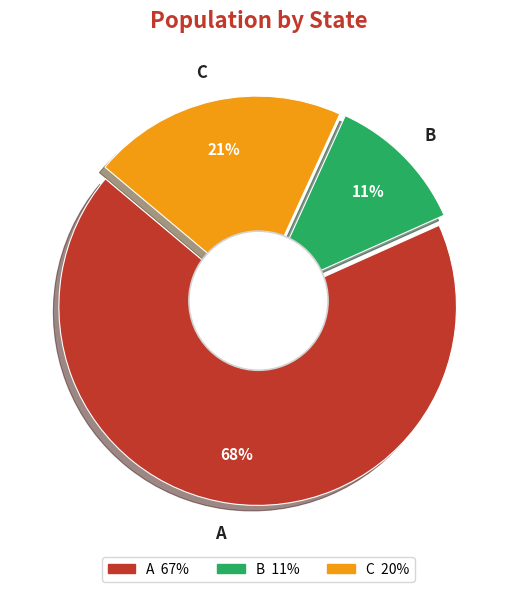

To the nearest percent, what percentage of the pie is C?

21%